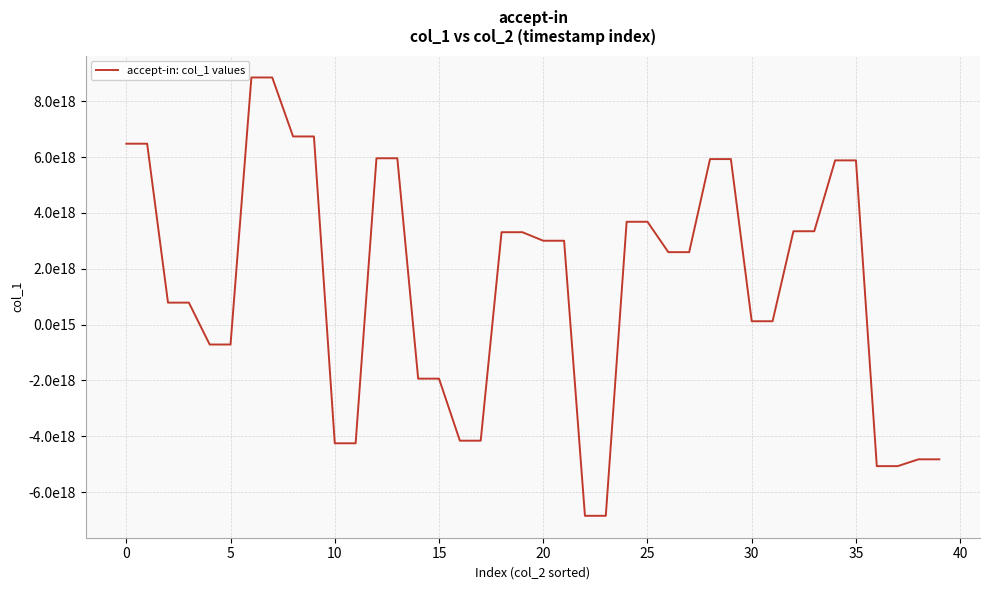

Does the chart display data point markers on the line(s)?

No